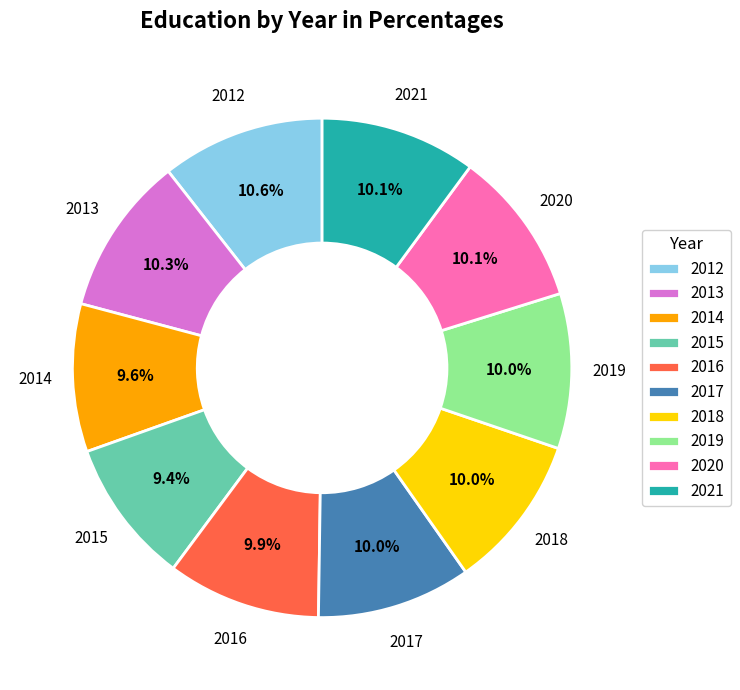

How many slices are in this pie chart?

10